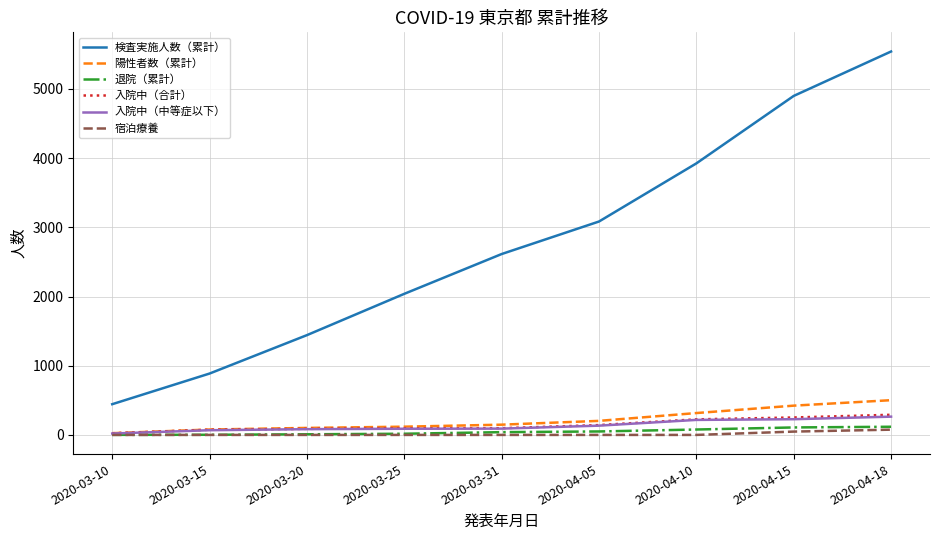

Read the 入院中（合計） value at 2020-03-25.

96